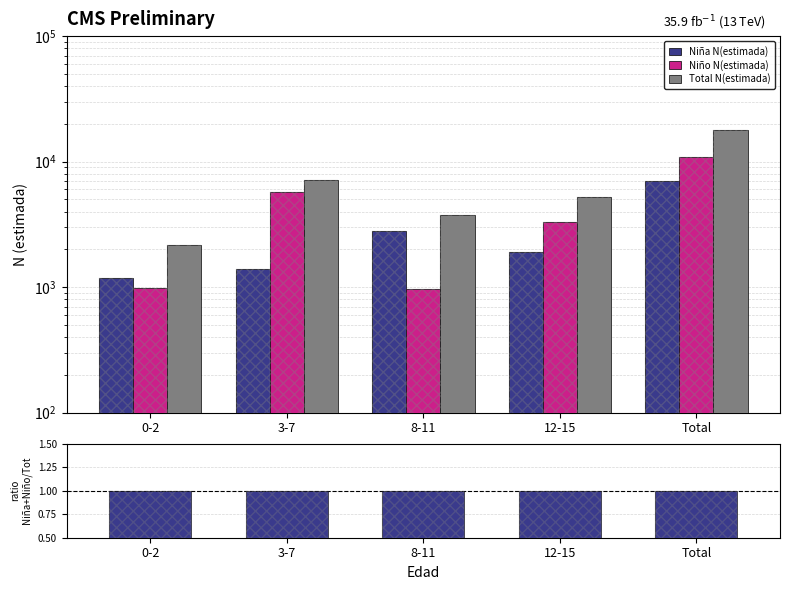

Count the ratio Niña+Niño / Total values in the range 0 to 1.

3